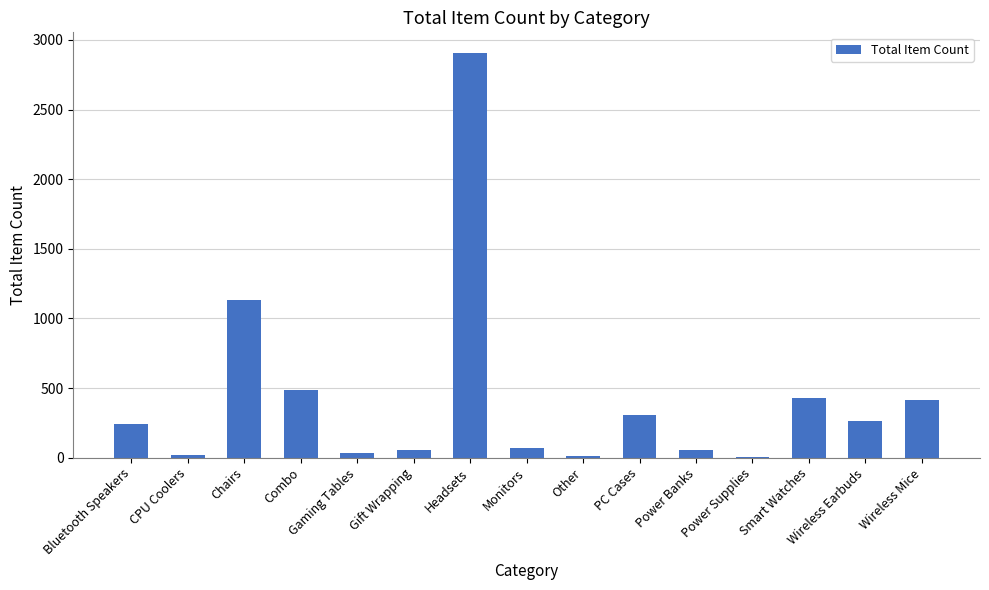

Which category has the highest value across all series?

Headsets